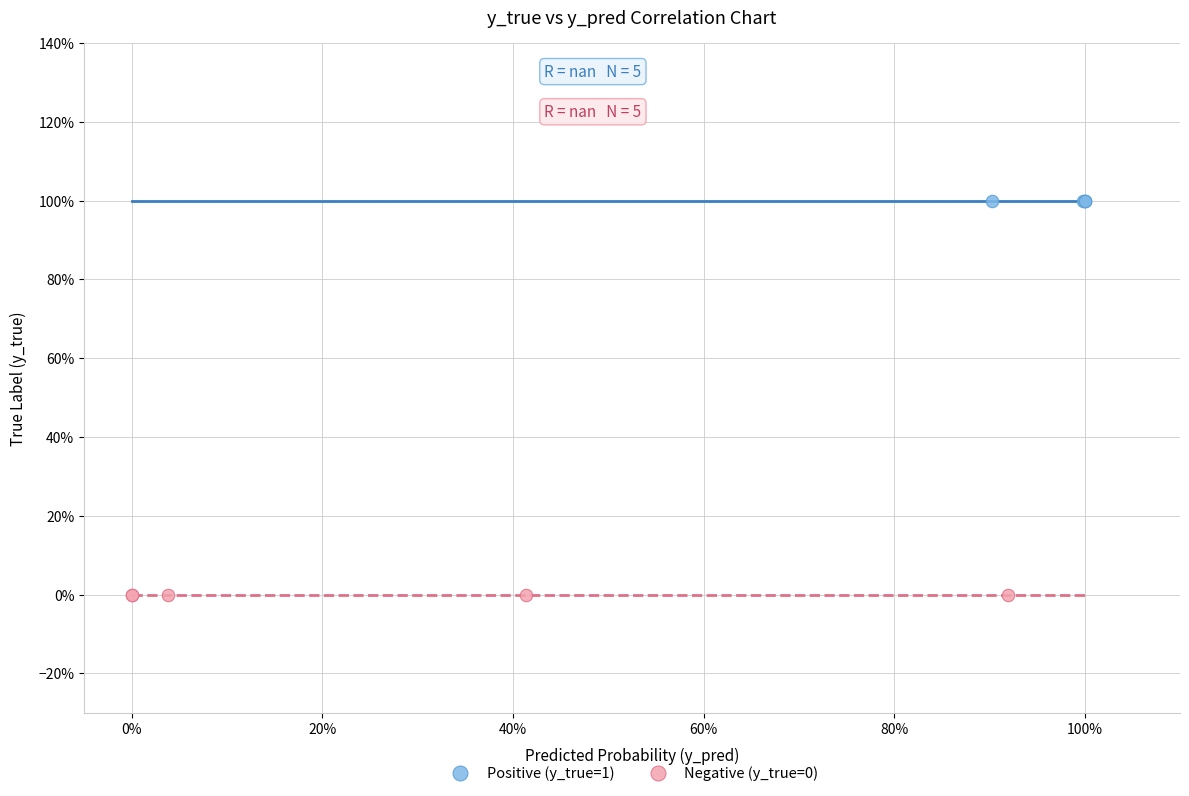

What are all the series names shown in the legend?

Positive (y_true=1), Negative (y_true=0)